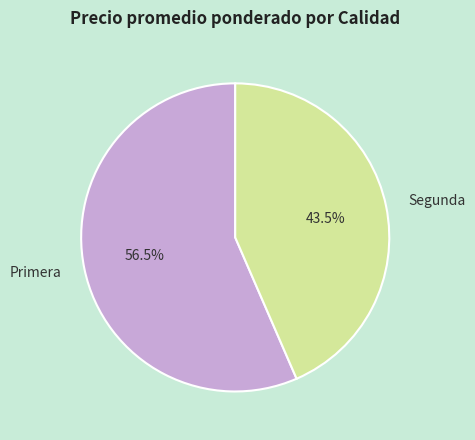

Which category has the smallest portion of the pie?

Segunda